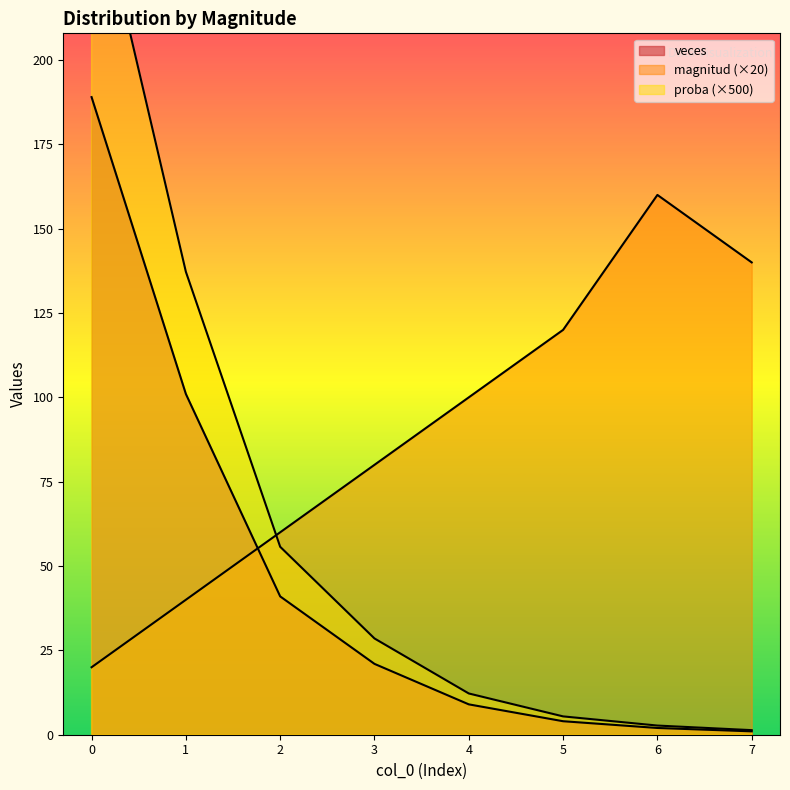

What is the spread (max minus min) of values at 1?

97.2